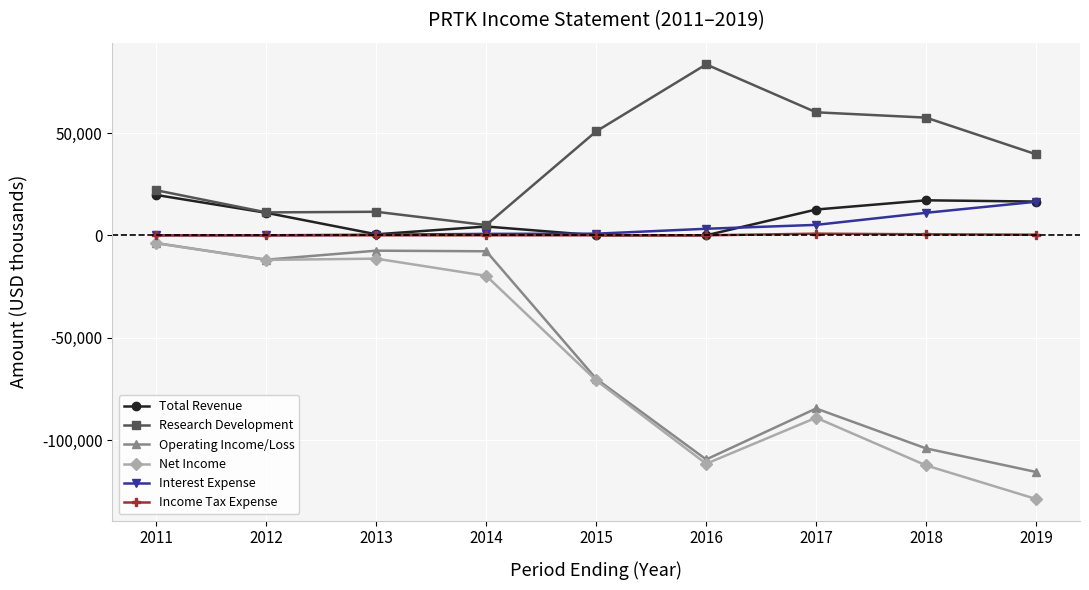

True or false: Net Income has more than 0 interior local peaks.

True